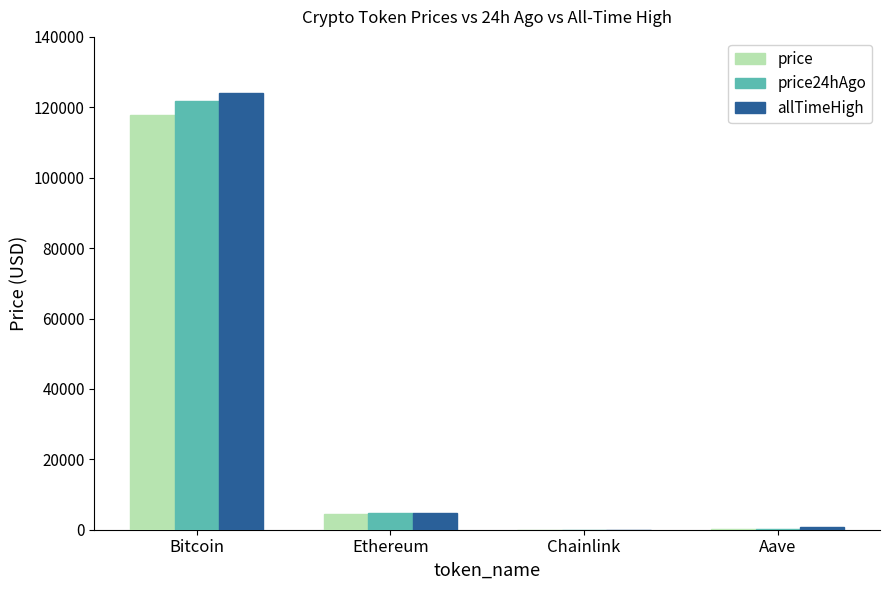

How many data points does each series have?

4